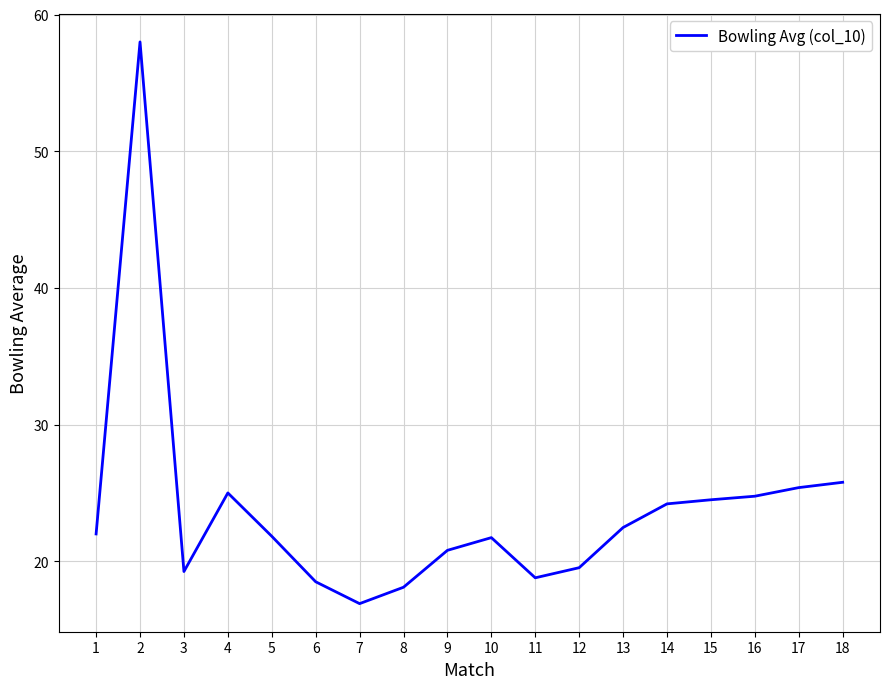

What is the difference between the maximum and minimum values?

41.1